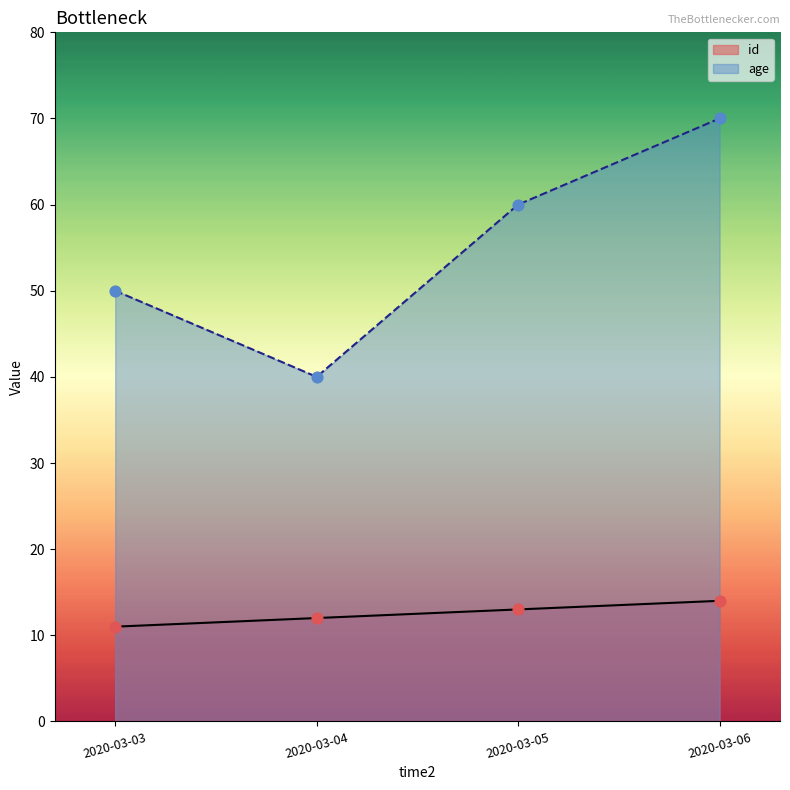

Which series has the widest spread of Y values?

age